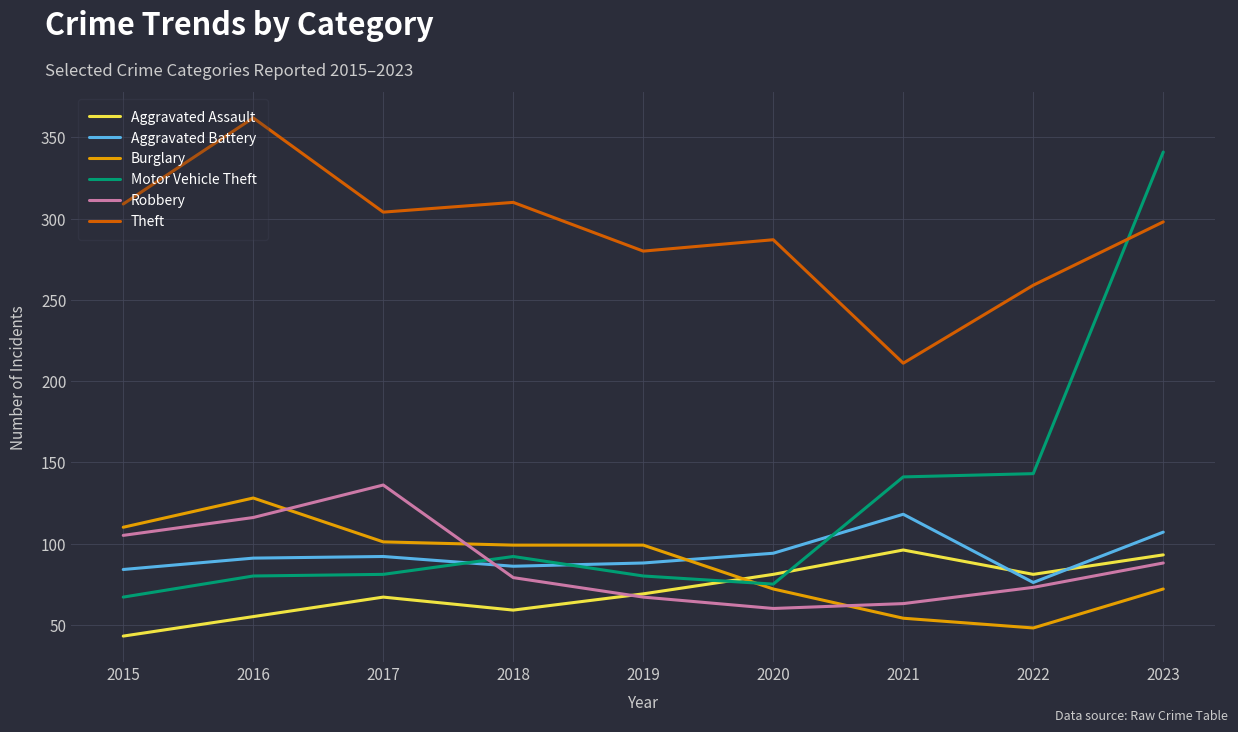

Read the Aggravated Assault value at 2016.

55